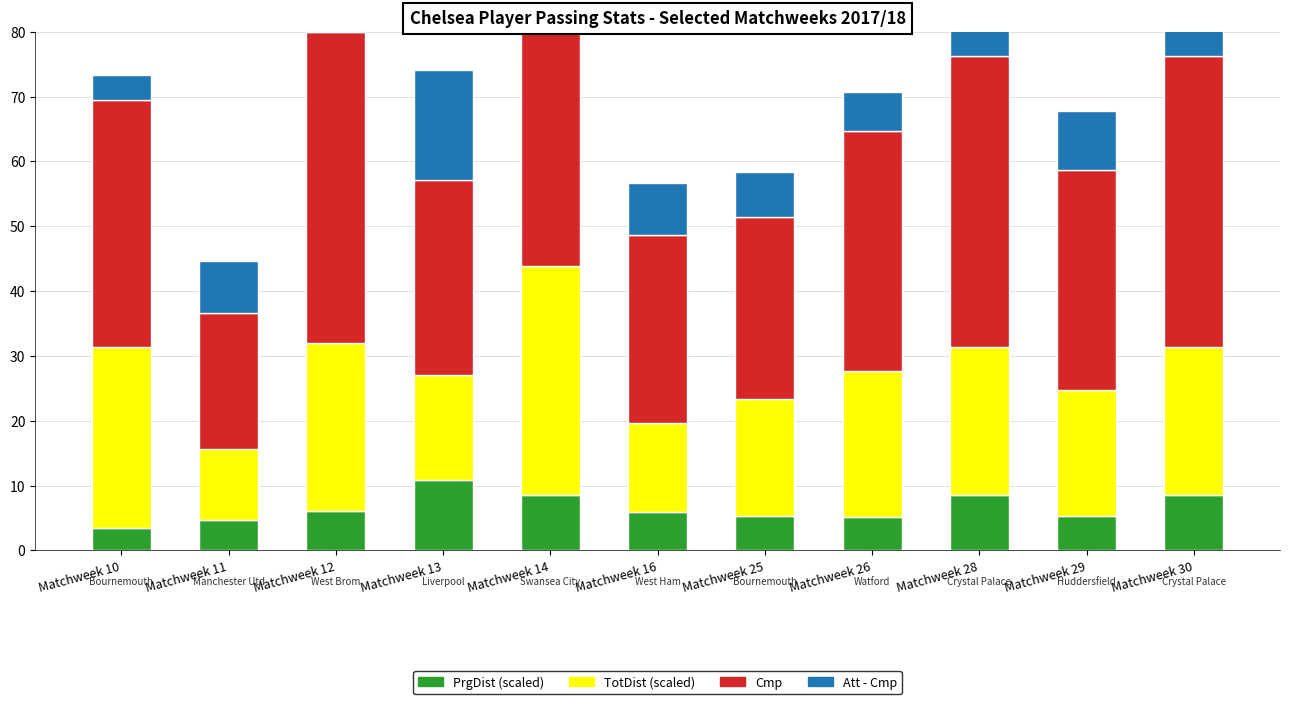

The value of TotDist (scaled) at Matchweek 25 is 18.1. True or false?

True